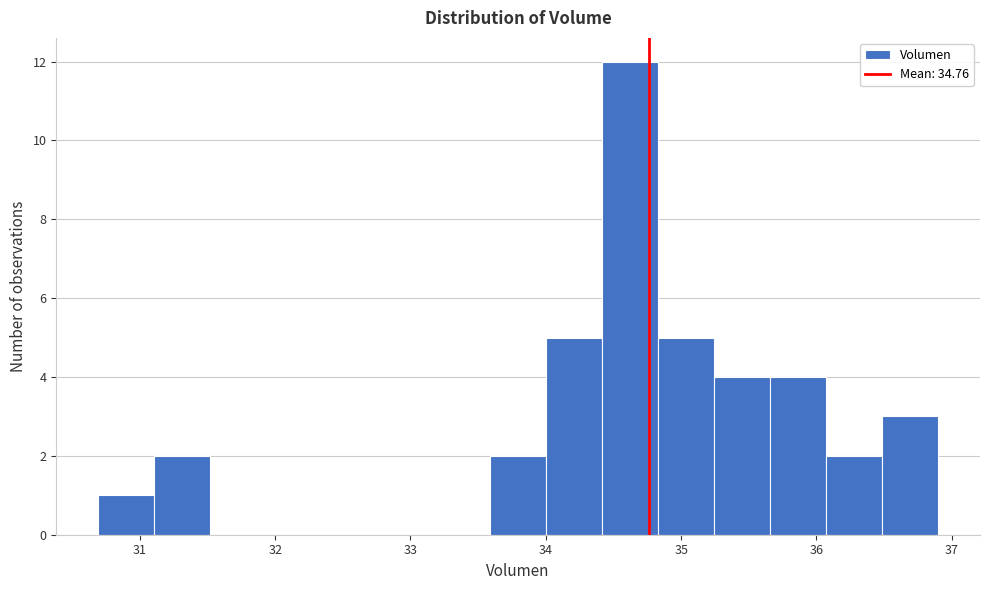

Reading left to right, list every bar in this chart as the range it spans on the x-axis followed by its height. Neither the bar edges nor the heights are printed on the chart, so give them approximately, as read against the axes.

30.7 to 31.1: 1
31.1 to 31.5: 2
31.5 to 31.9: 0
31.9 to 32.3: 0
32.3 to 32.8: 0
32.8 to 33.2: 0
33.2 to 33.6: 0
33.6 to 34.0: 2
34.0 to 34.4: 5
34.4 to 34.8: 12
34.8 to 35.2: 5
35.2 to 35.7: 4
35.7 to 36.1: 4
36.1 to 36.5: 2
36.5 to 36.9: 3